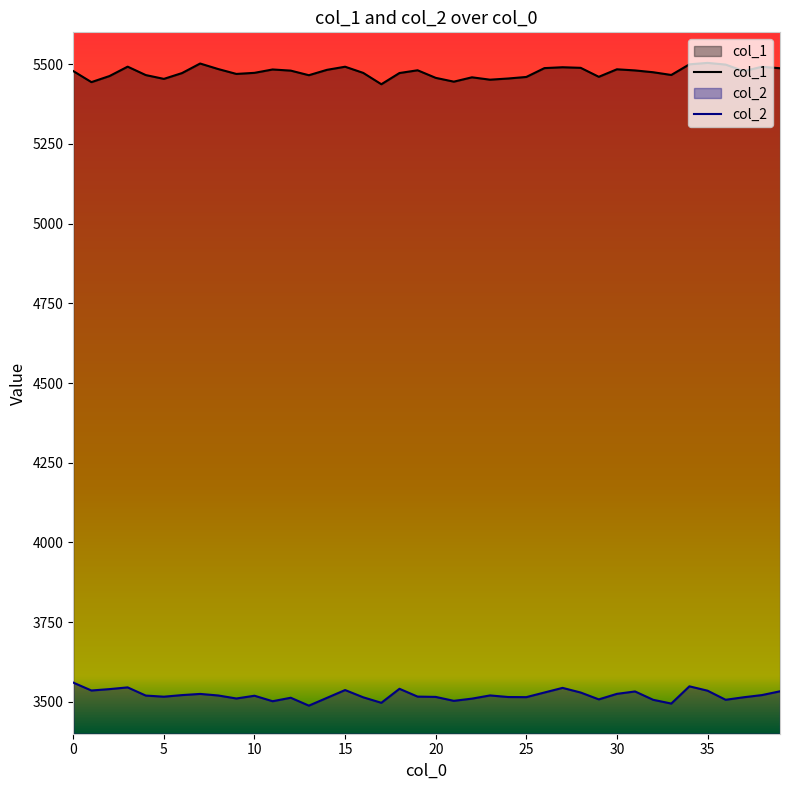

Which category has the lowest value across all series?

13